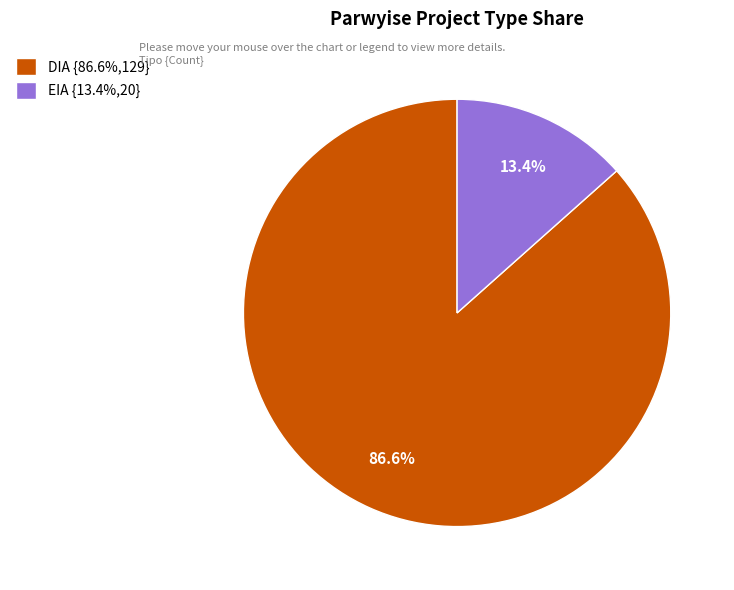

To the nearest percent, what is the average slice percentage?

50%